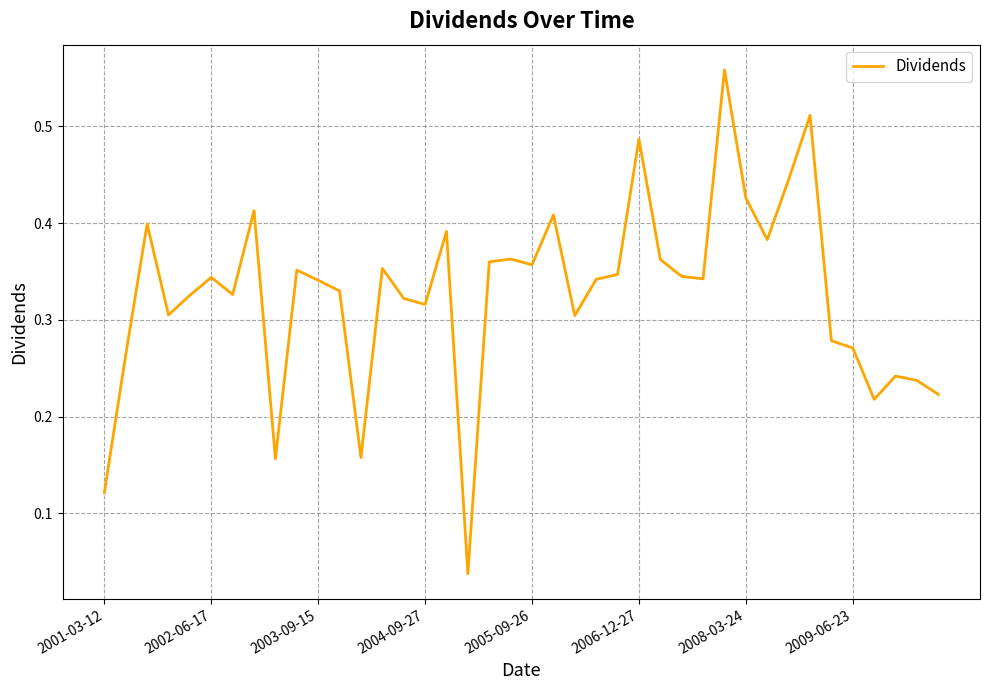

How many interior local peaks (higher than both neighbors) does the data have?

12